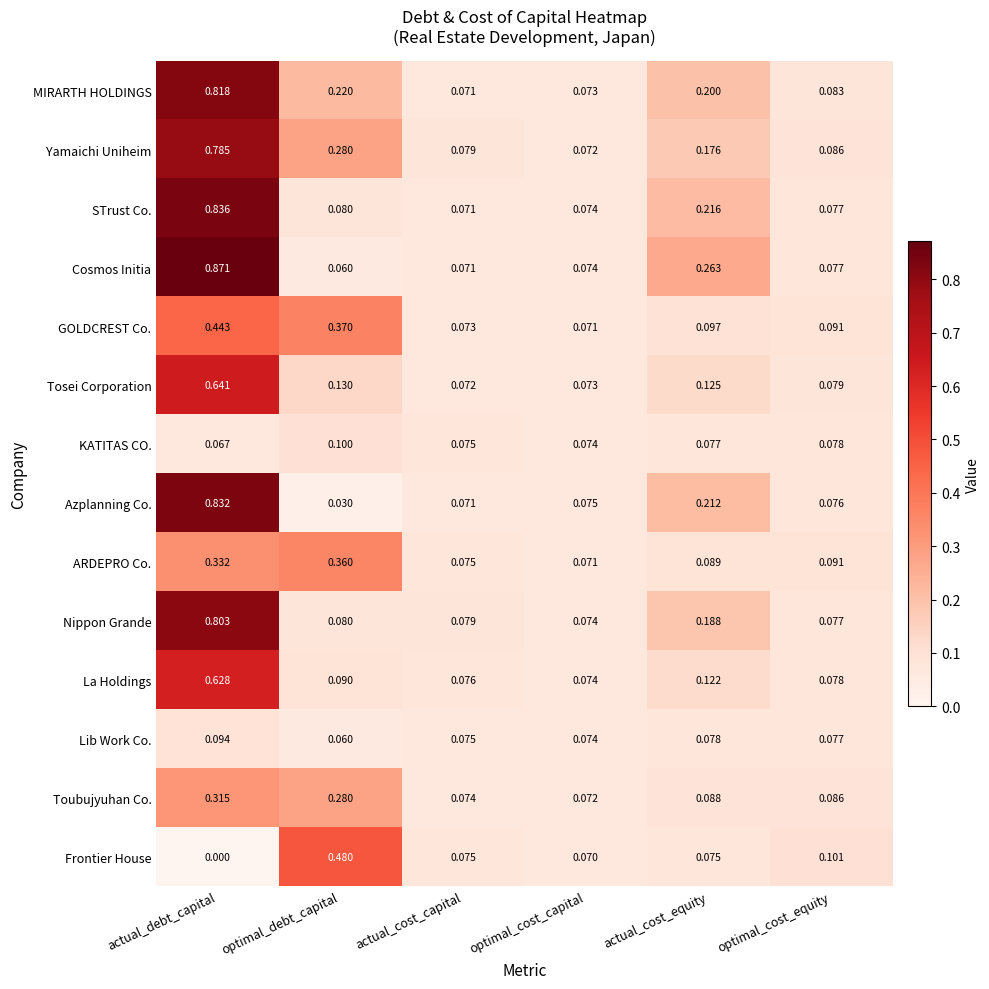

Which series changed the most between actual_debt_capital and actual_cost_capital?

Cosmos Initia